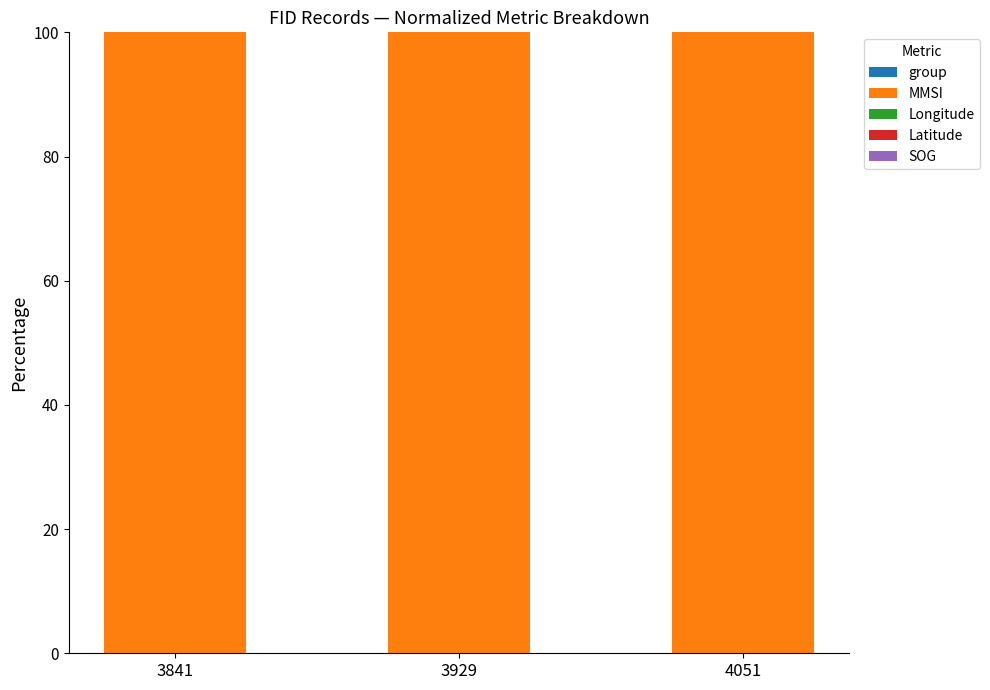

What is the total value across all series at 3929?

100.0